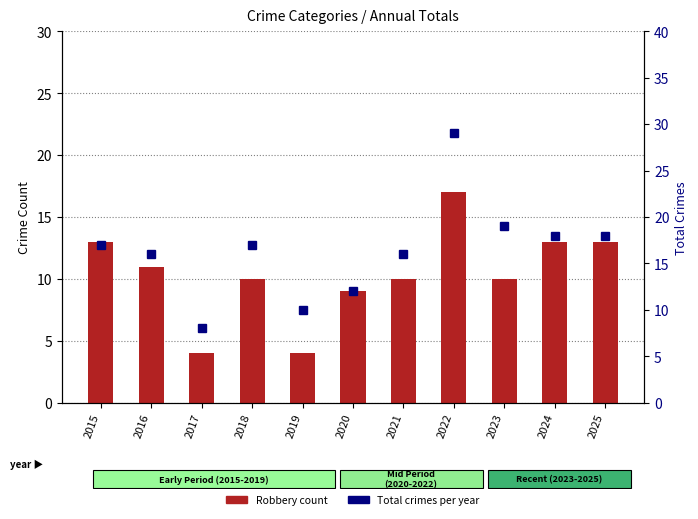

At which label does Total reach its peak?

2022